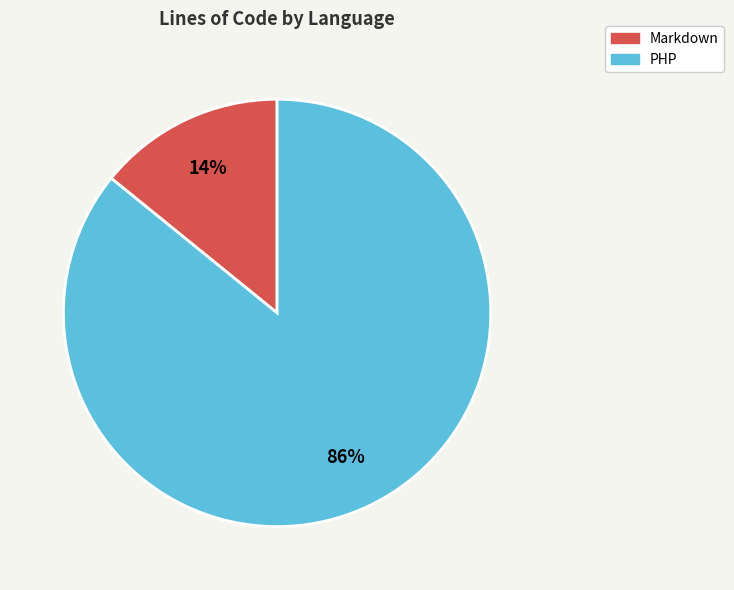

To the nearest percent, what percentage of the pie is PHP?

86%